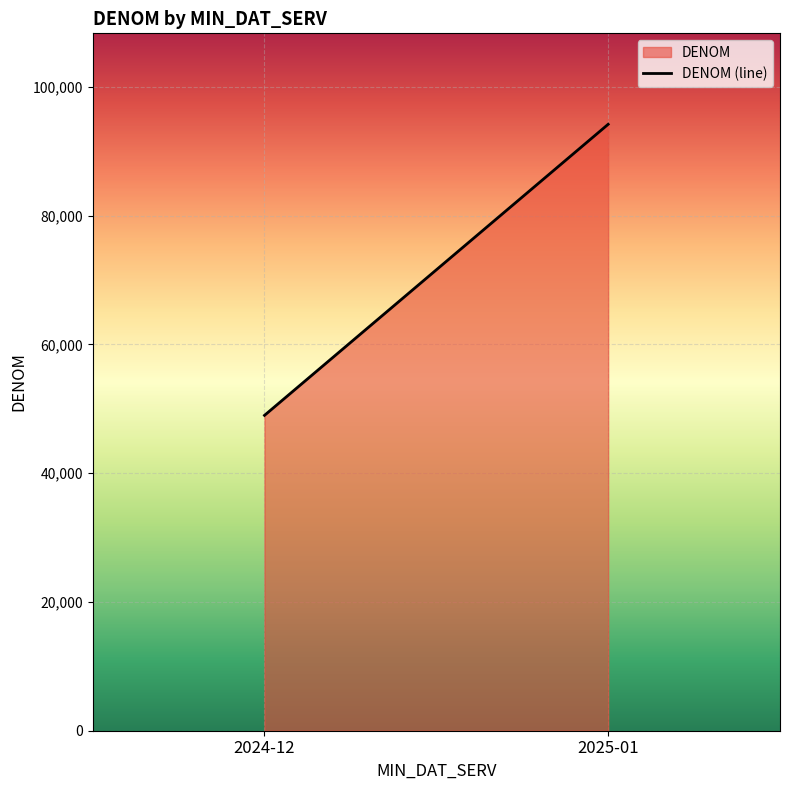

What is the difference between the values at 2024-12 and 2025-01?

45200